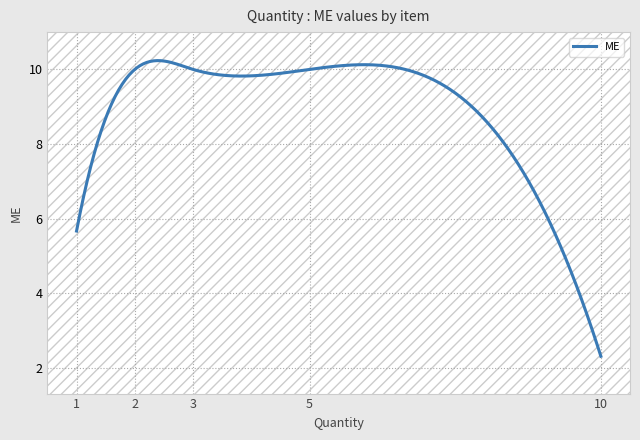

What is the maximum value shown in the chart?

10.2